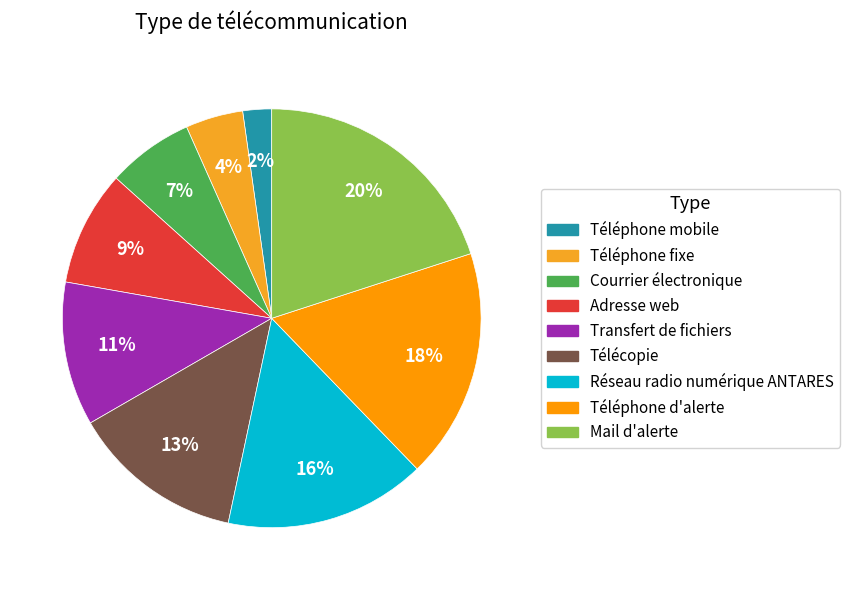

Which has a higher value, Mail d'alerte or Téléphone mobile?

Mail d'alerte